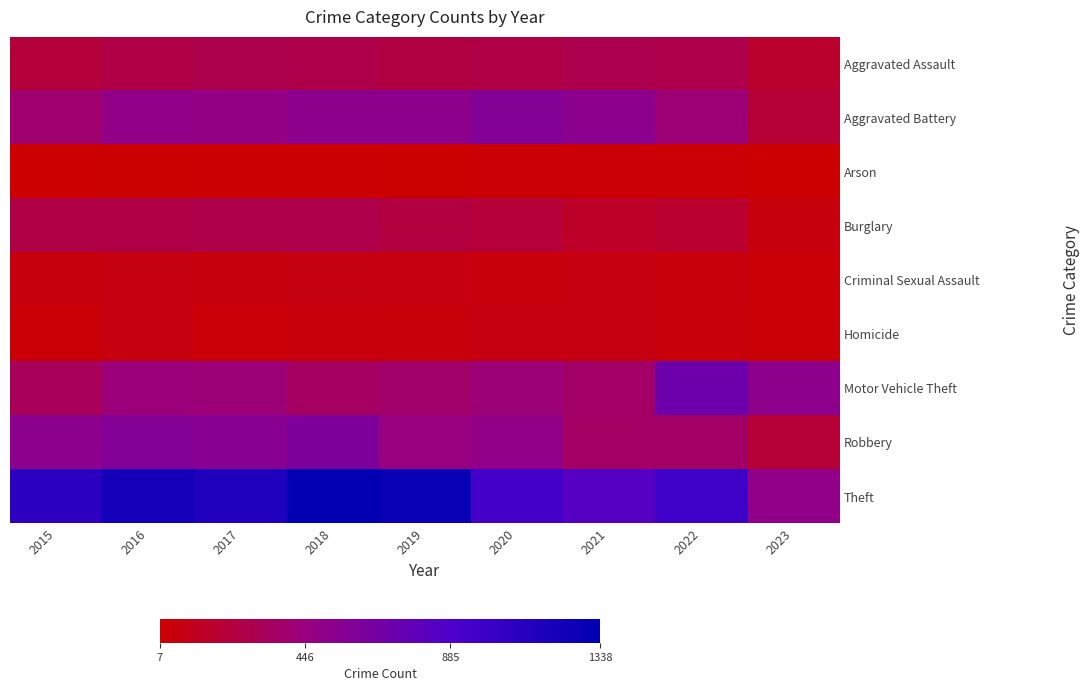

Between 2023 and 2016, which is larger?

2016